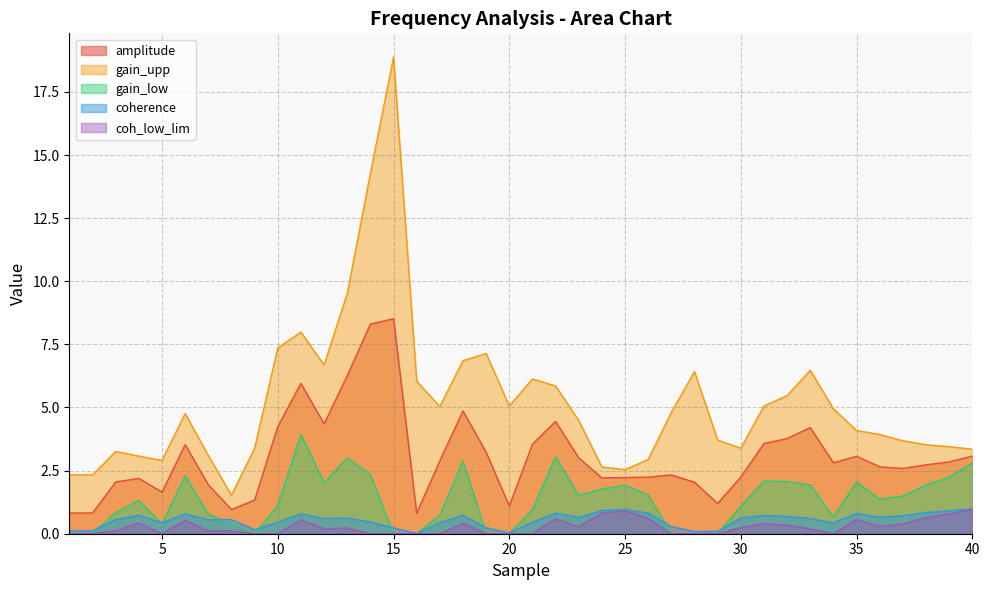

How many lines are shown in the chart?

5